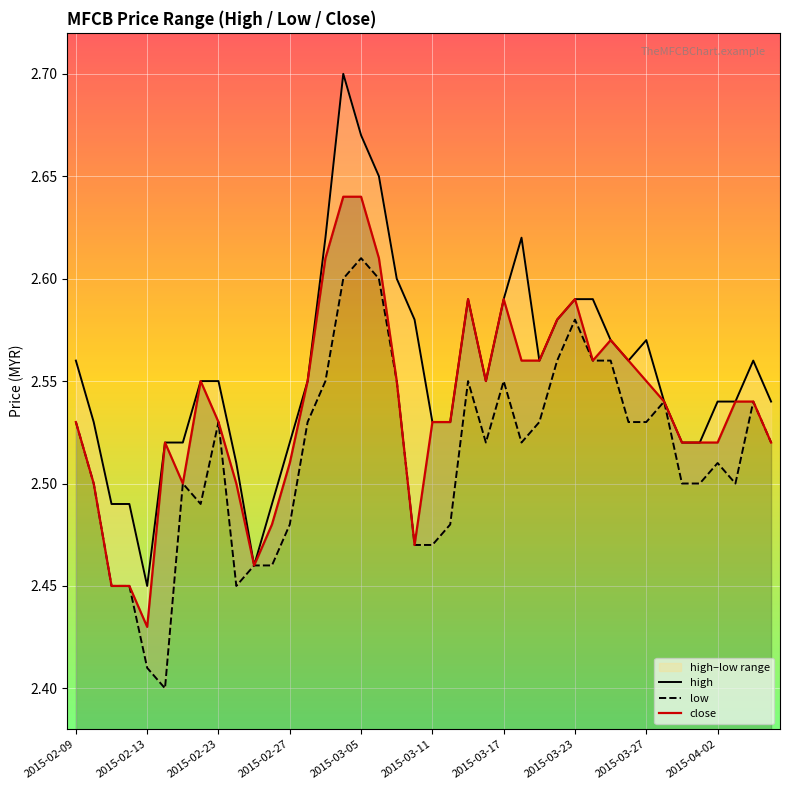

Which series has the largest range (max minus min)?

high